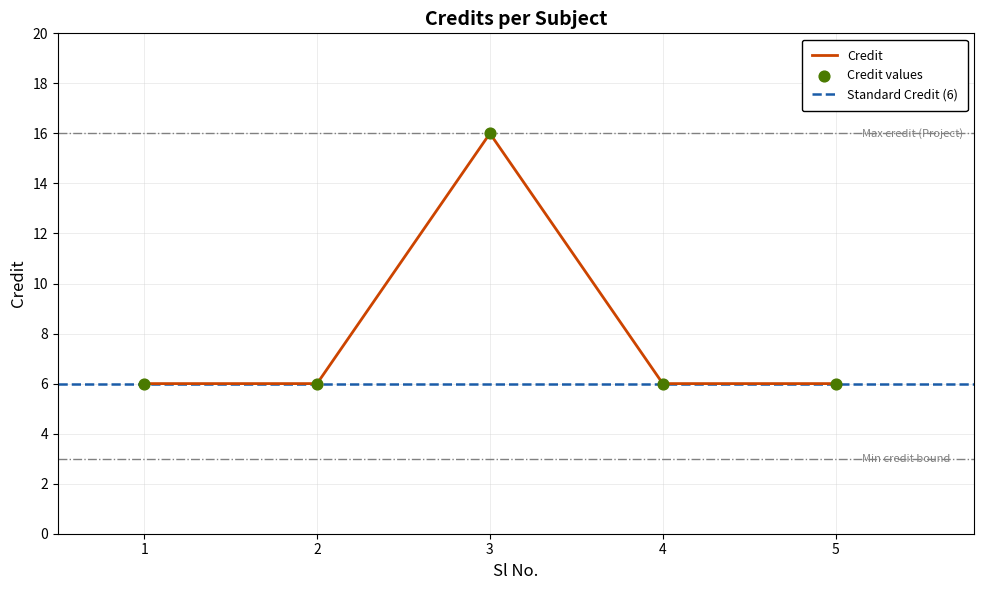

What is the change in value from 3 to 4?

-10